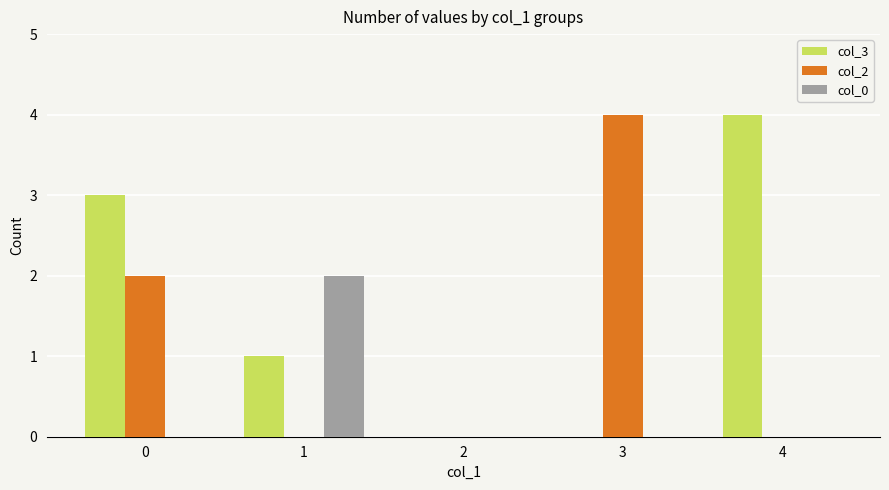

True or false: col_0 has a value of -1 at 0.

False